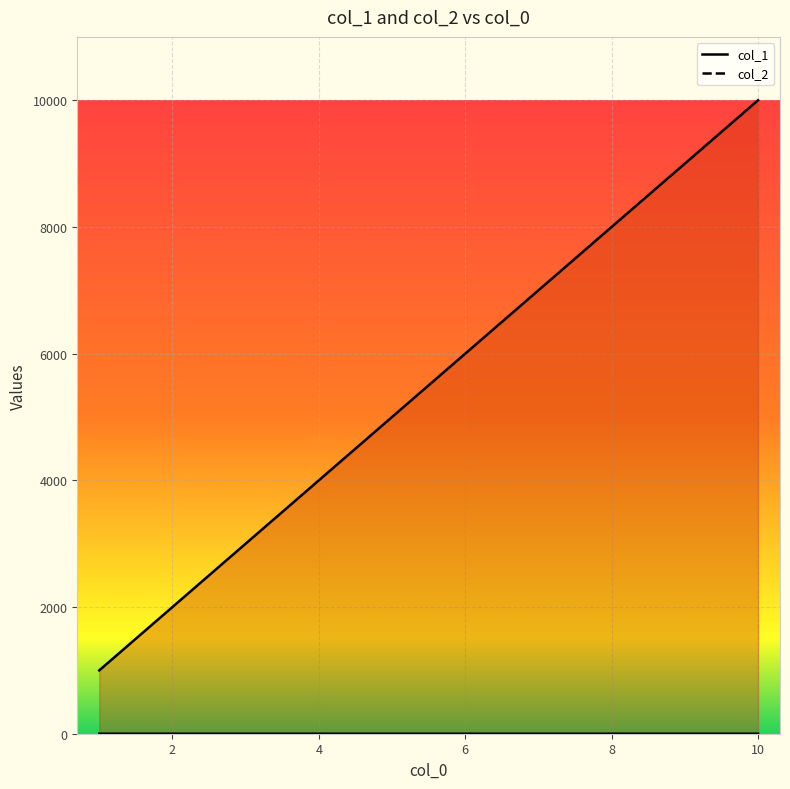

Rank the series by their maximum value, from highest to lowest.

col_1, col_2